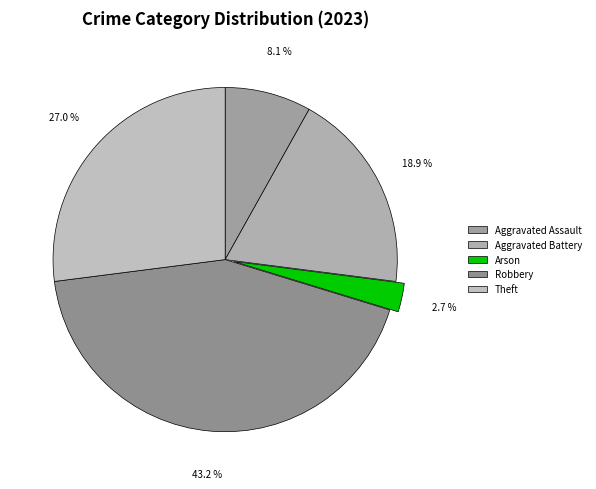

To the nearest percent, what is the difference between the Robbery and Arson slice percentages?

41%